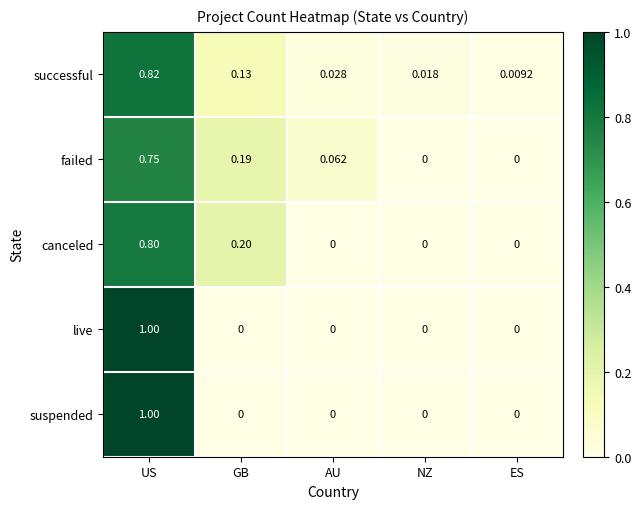

Which series has the largest total across all categories?

successful